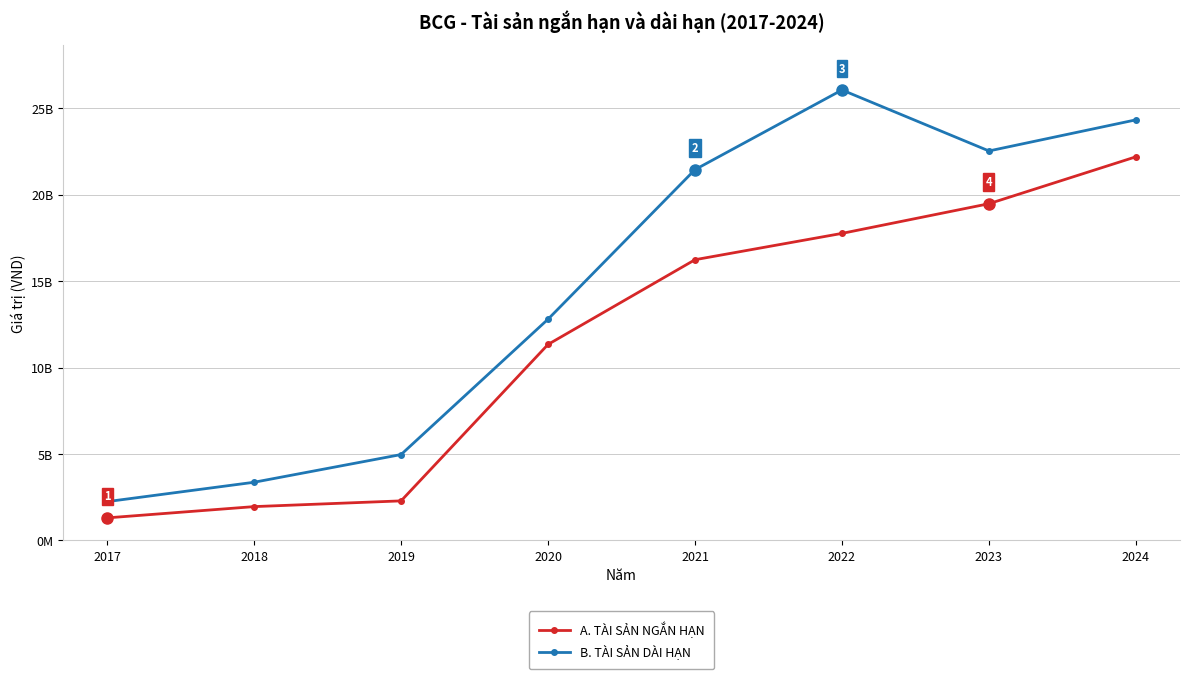

True or false: B. TÀI SẢN DÀI HẠN and A. TÀI SẢN NGẮN HẠN cross at least once.

False